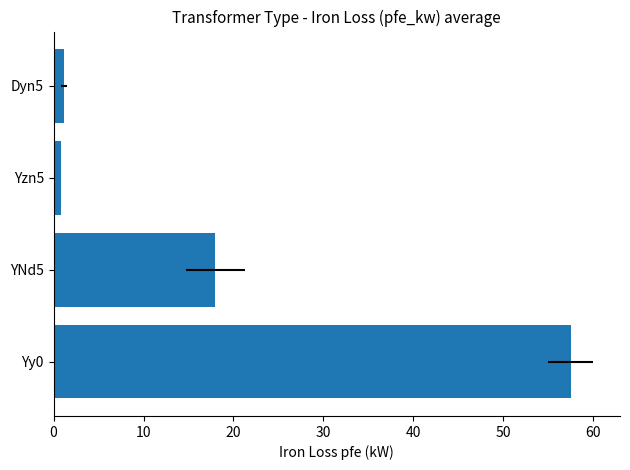

Does the chart contain any negative values?

No